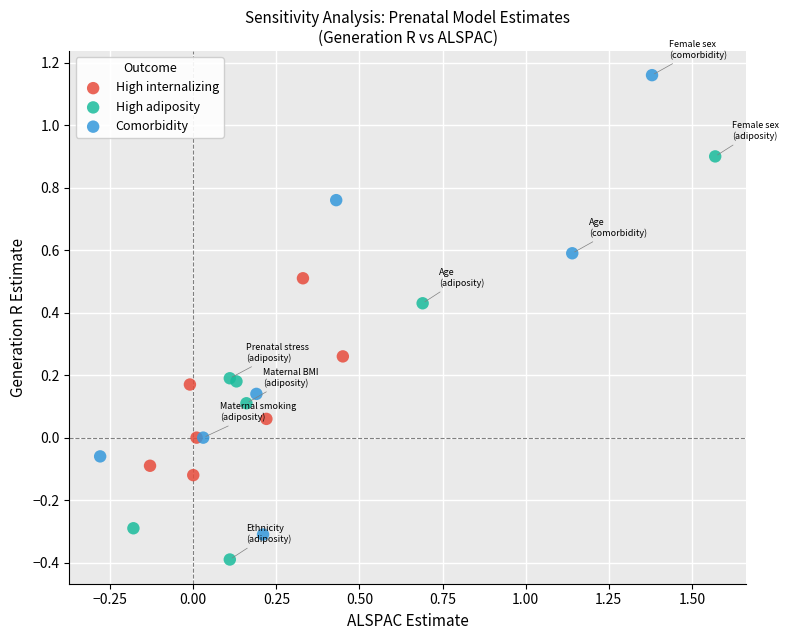

Which series has the largest Y range (max minus min)?

Comorbidity